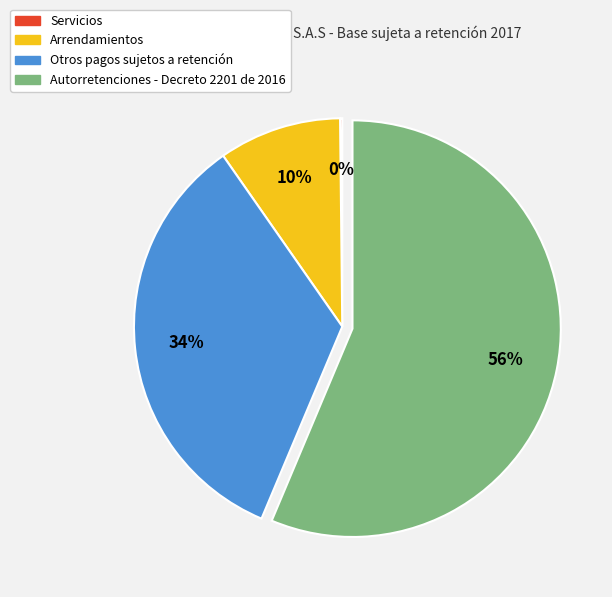

To the nearest percent, what portion does Arrendamientos represent?

10%